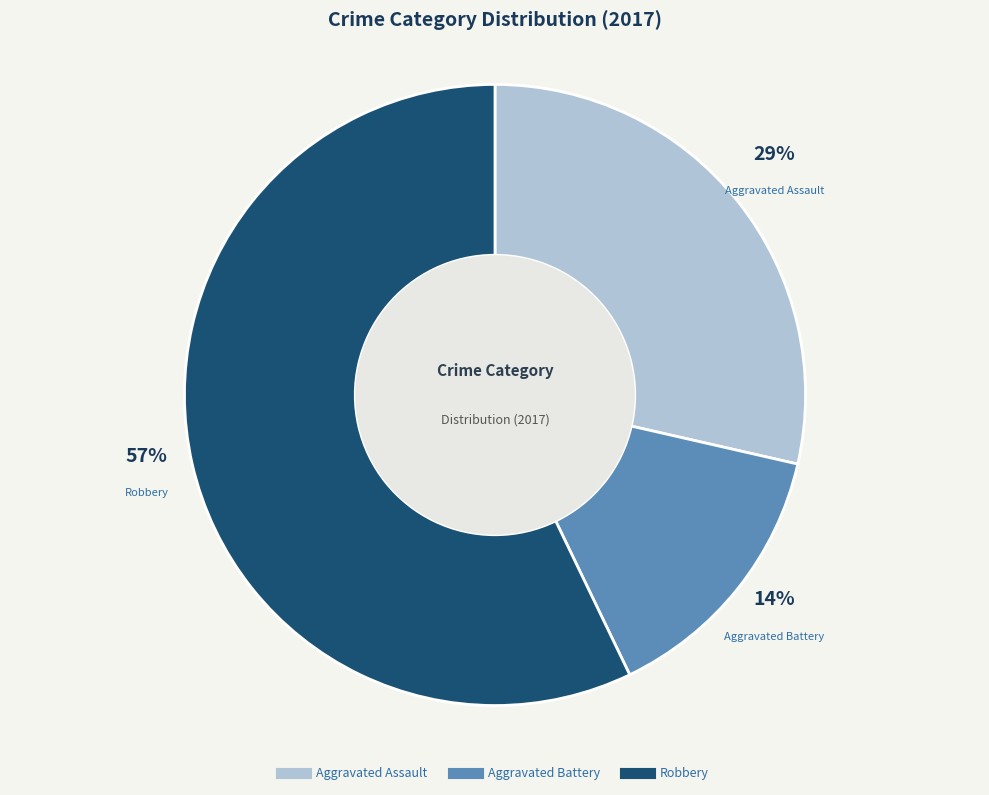

Does any single category account for the majority?

Yes